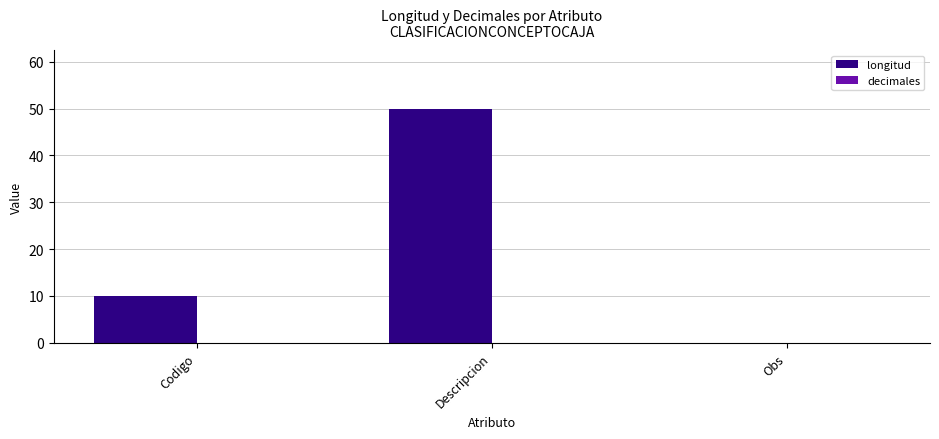

True or false: the data shows 50 at Descripcion.

True